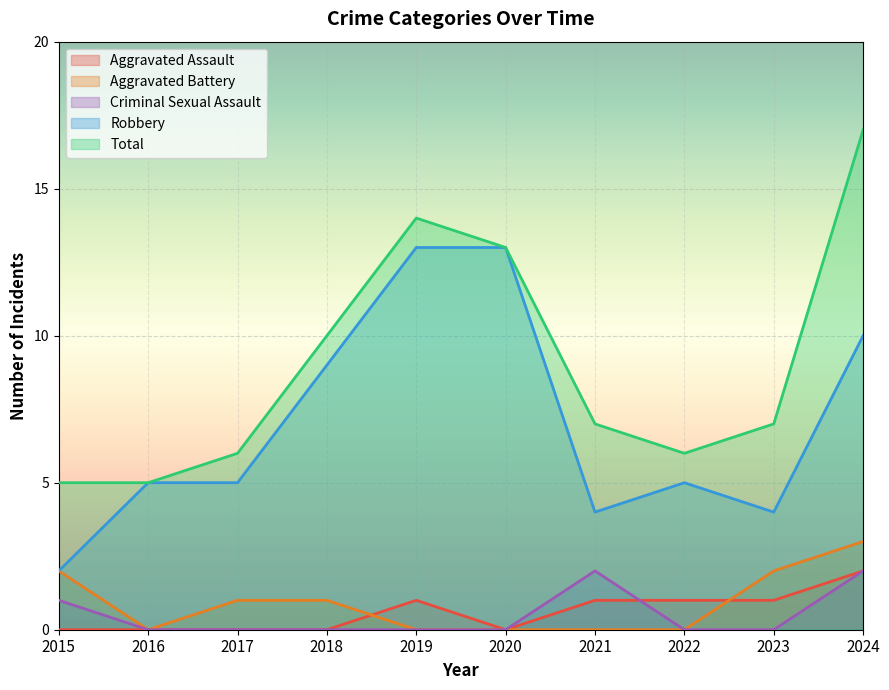

Does the chart display data point markers on the line(s)?

No